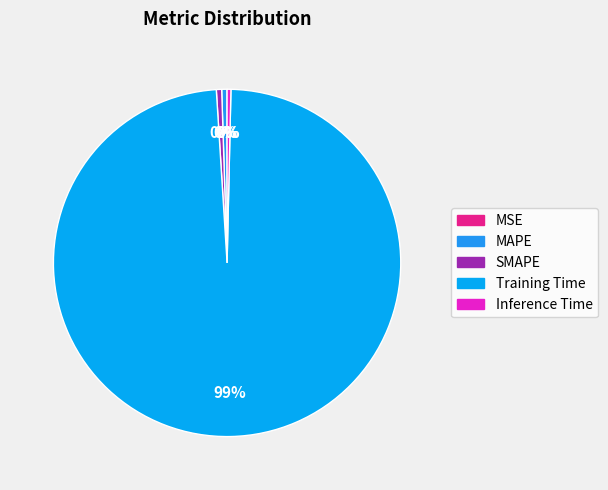

Count the number of slices in the pie.

5